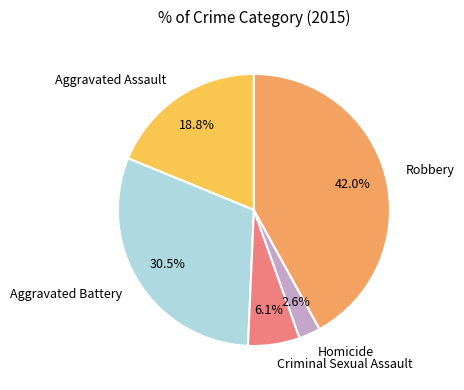

Count the number of slices in the pie.

5